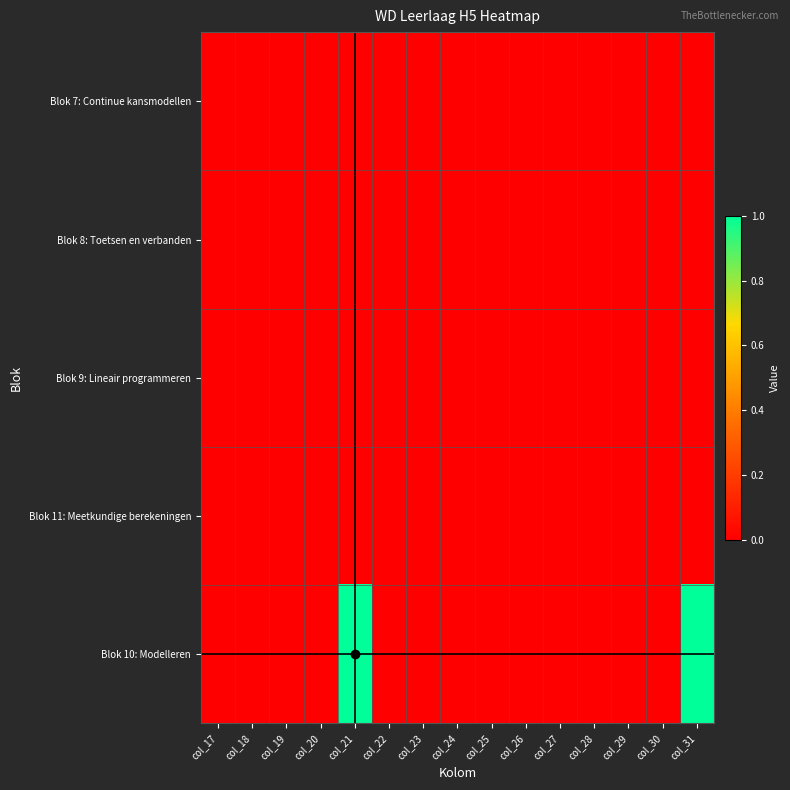

Reading left to right, list all the values displayed in this chart.

Blok 7: Continue kansmodellen: col_17=0	col_18=0	col_19=0	col_20=0	col_21=0	col_22=0	col_23=0	col_24=0	col_25=0	col_26=0	col_27=0	col_28=0	col_29=0	col_30=0	col_31=0
Blok 8: Toetsen en verbanden: col_17=0	col_18=0	col_19=0	col_20=0	col_21=0	col_22=0	col_23=0	col_24=0	col_25=0	col_26=0	col_27=0	col_28=0	col_29=0	col_30=0	col_31=0
Blok 9: Lineair programmeren: col_17=0	col_18=0	col_19=0	col_20=0	col_21=0	col_22=0	col_23=0	col_24=0	col_25=0	col_26=0	col_27=0	col_28=0	col_29=0	col_30=0	col_31=0
Blok 11: Meetkundige berekeningen: col_17=0	col_18=0	col_19=0	col_20=0	col_21=0	col_22=0	col_23=0	col_24=0	col_25=0	col_26=0	col_27=0	col_28=0	col_29=0	col_30=0	col_31=0
Blok 10: Modelleren: col_17=0	col_18=0	col_19=0	col_20=0	col_21=1	col_22=0	col_23=0	col_24=0	col_25=0	col_26=0	col_27=0	col_28=0	col_29=0	col_30=0	col_31=1